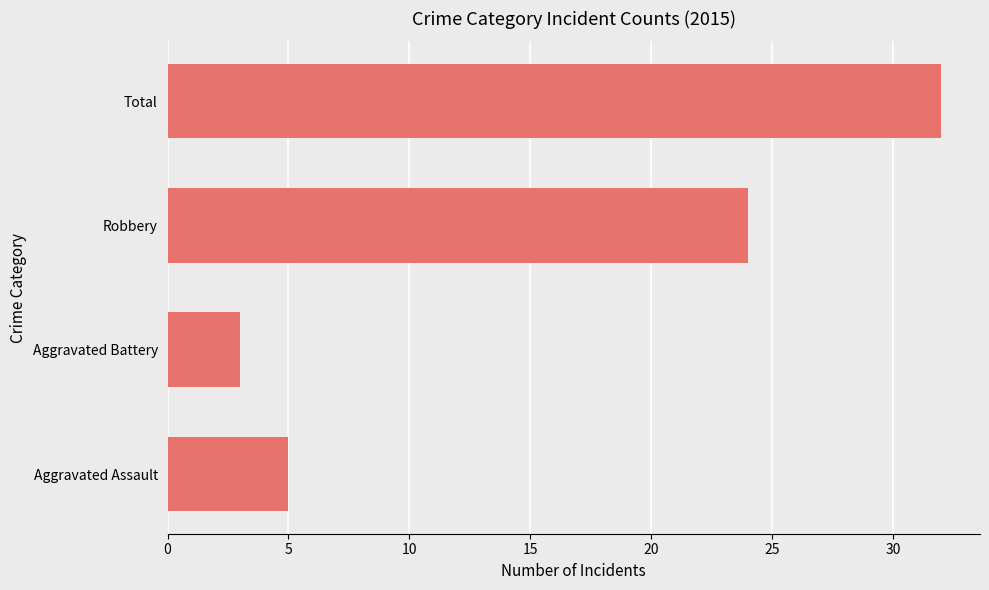

What is the greatest value displayed?

32